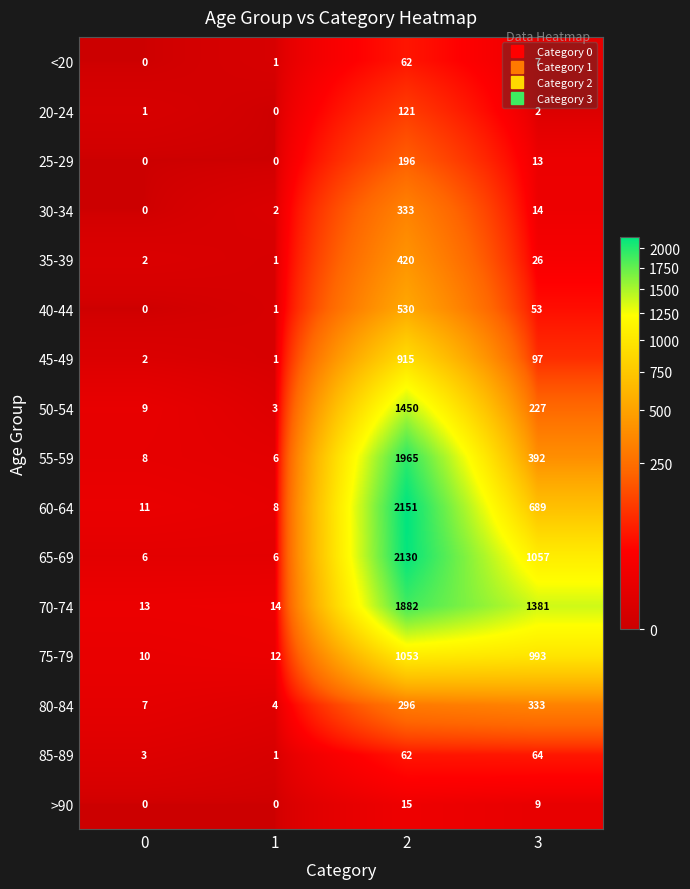

Between 1 and 2, which series saw the biggest shift?

60-64